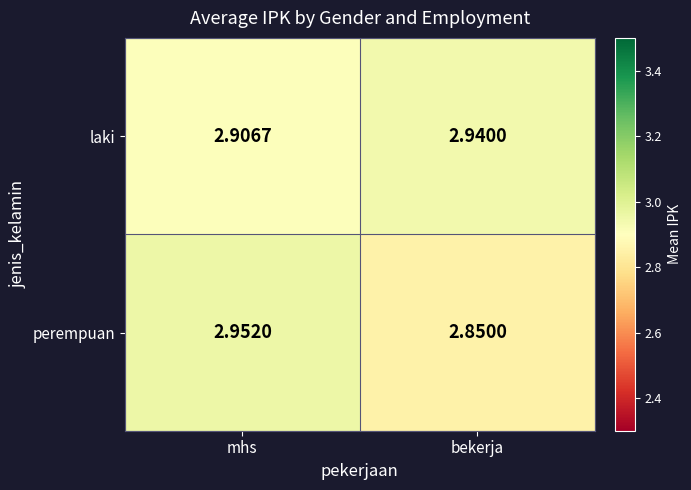

Rank the series at mhs from lowest to highest value.

laki, perempuan